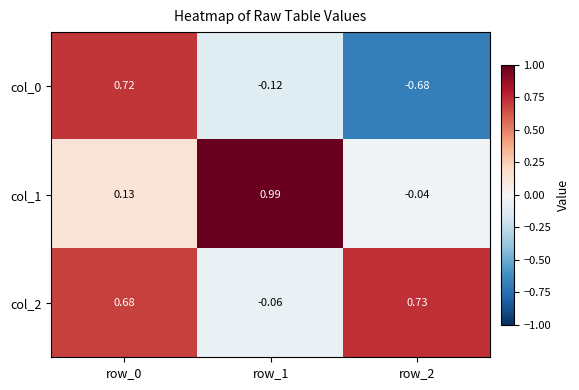

Is the value of col_0 at row_0 greater than the value of col_2 at row_1?

Yes